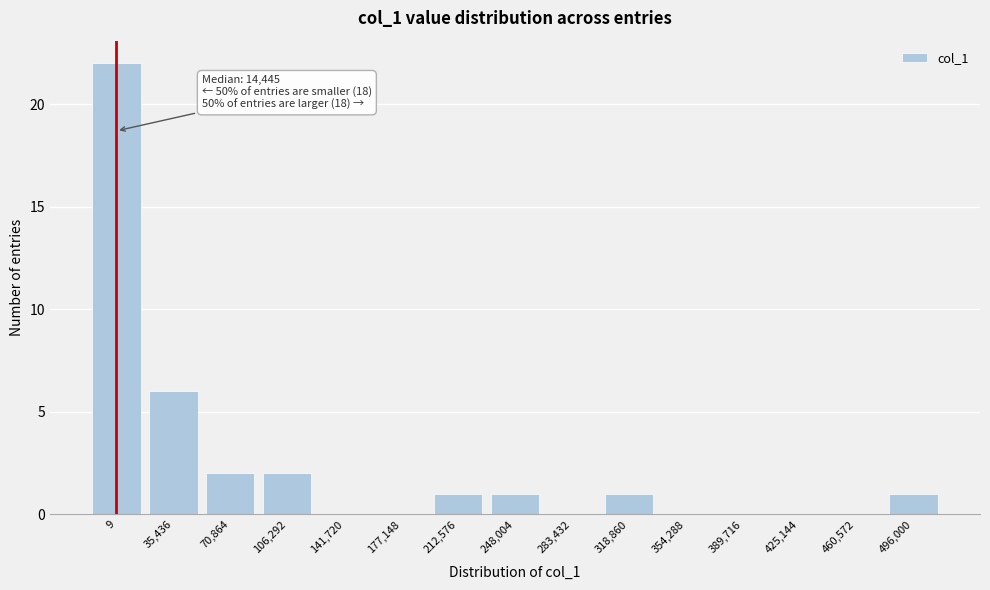

Reading left to right, what are all the values shown in this chart?

9=22	35,436=6	70,864=2	106,292=2	141,720=0	177,148=0	212,576=1	248,004=1	283,432=0	318,860=1	354,288=0	389,716=0	425,144=0	460,572=0	496,000=1